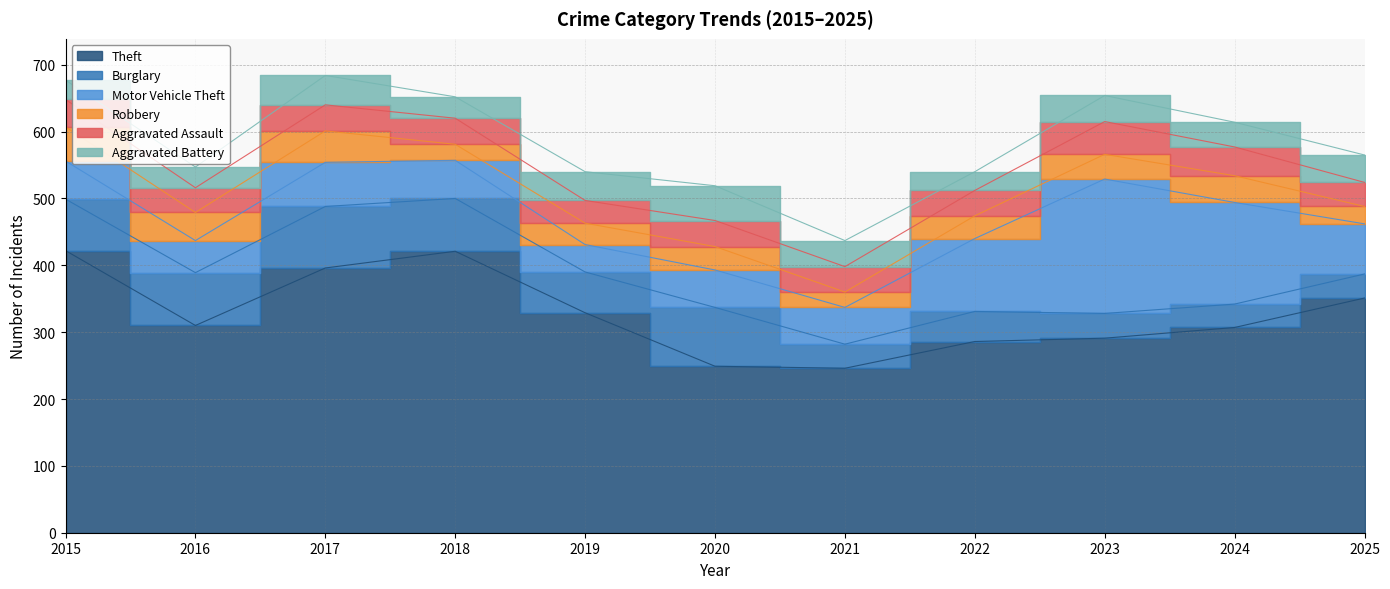

What is the difference between the second highest and second lowest values in the Aggravated Assault series?

7